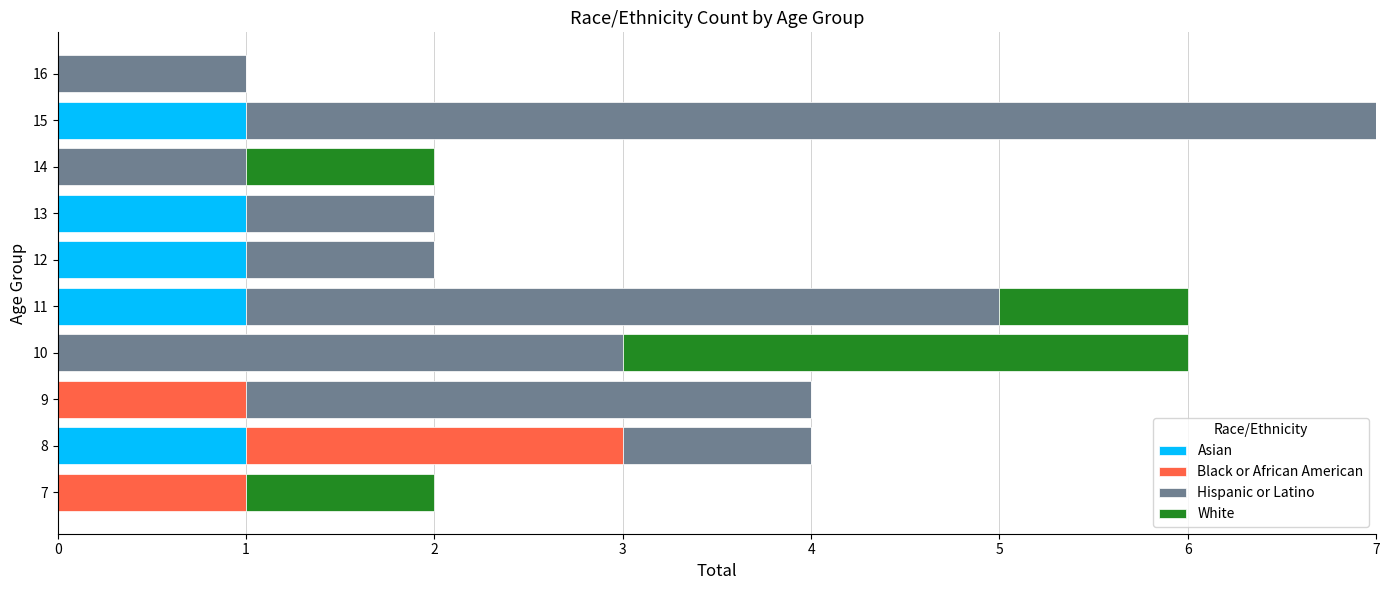

What is the sum of all Asian values?

5